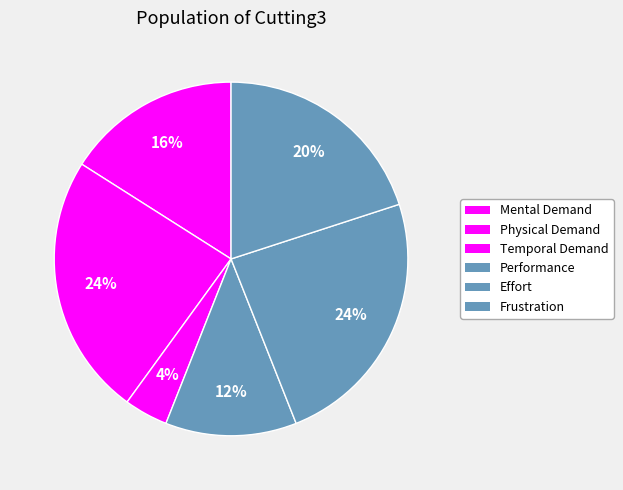

How many slices are in this pie chart?

6